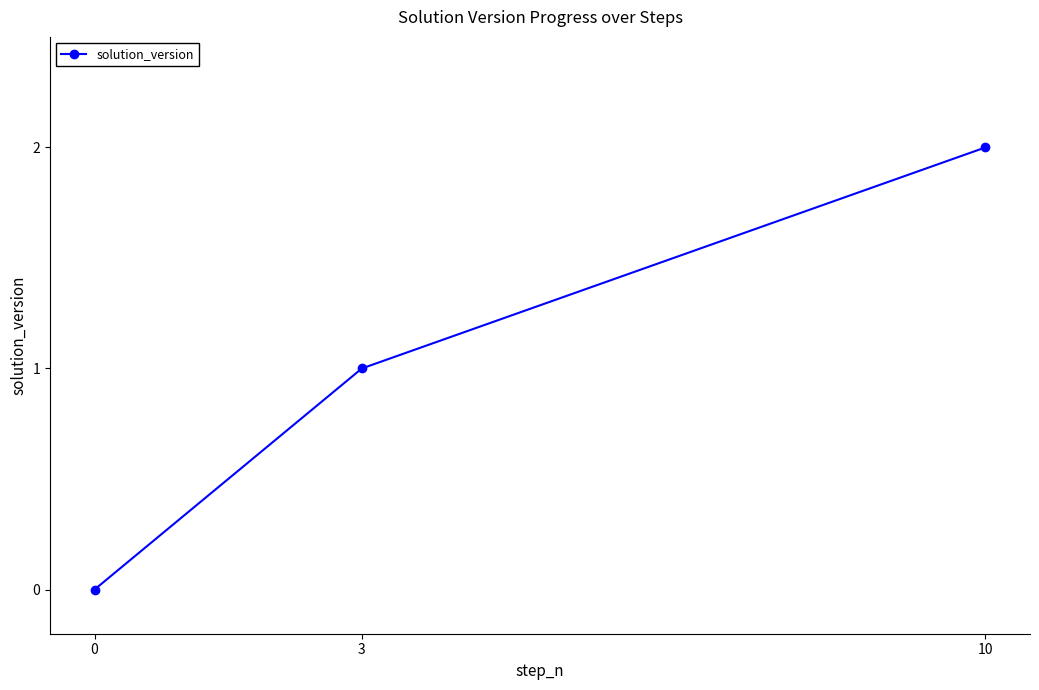

The value at 10 is 2. True or false?

True